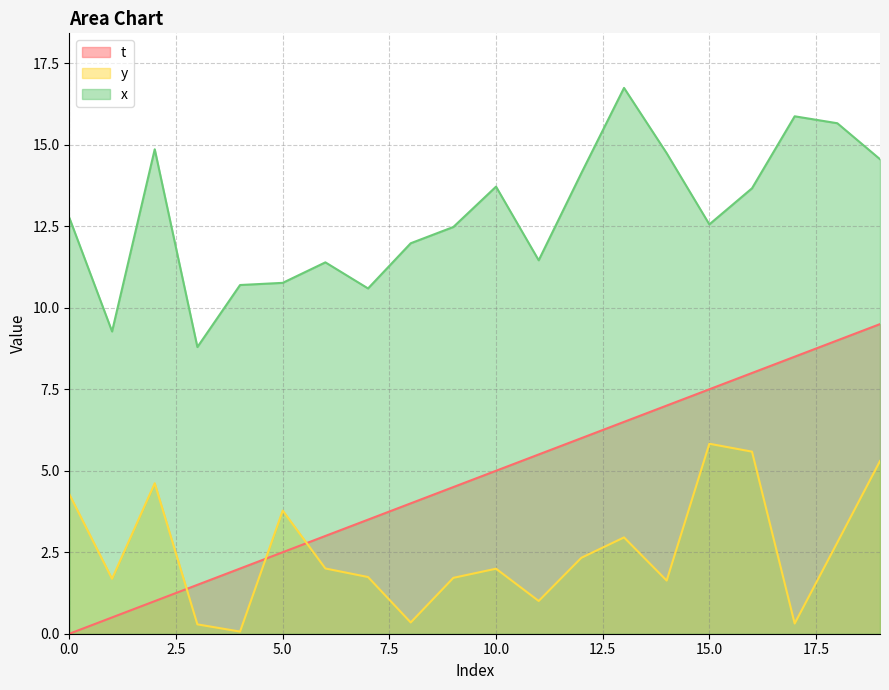

True or false: x and t intersect in this chart.

False